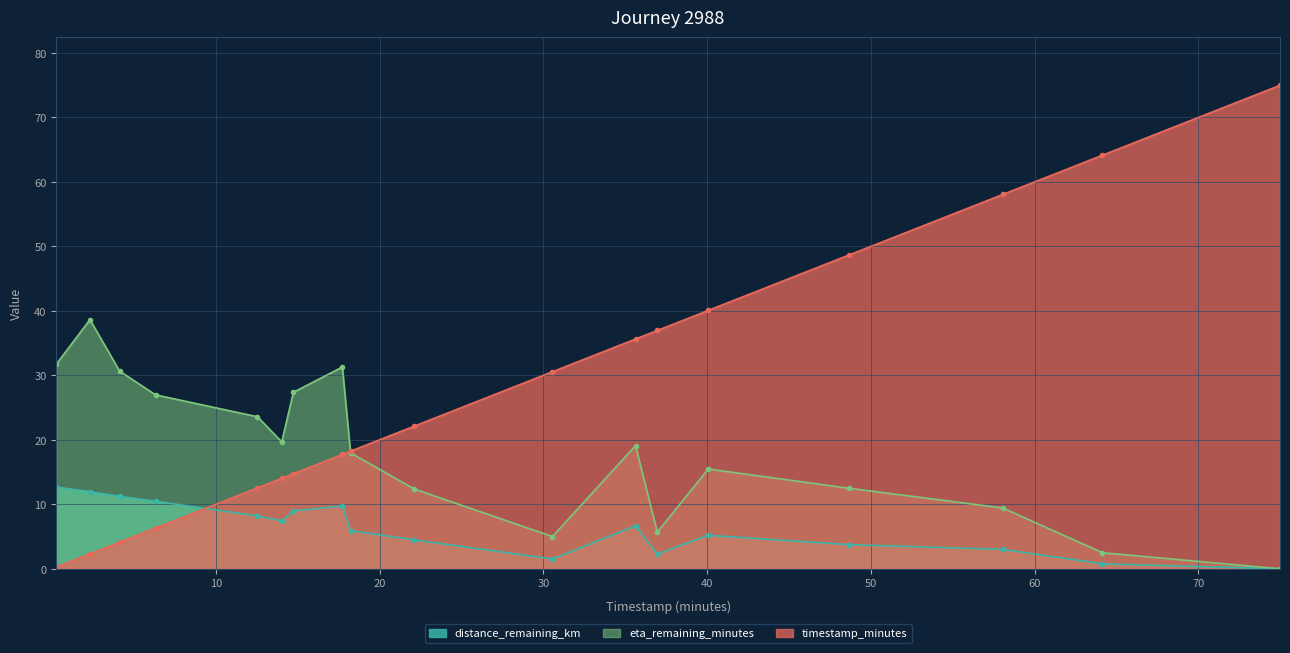

What is the difference between the maximum and minimum values in the timestamp_minutes series?

74.7